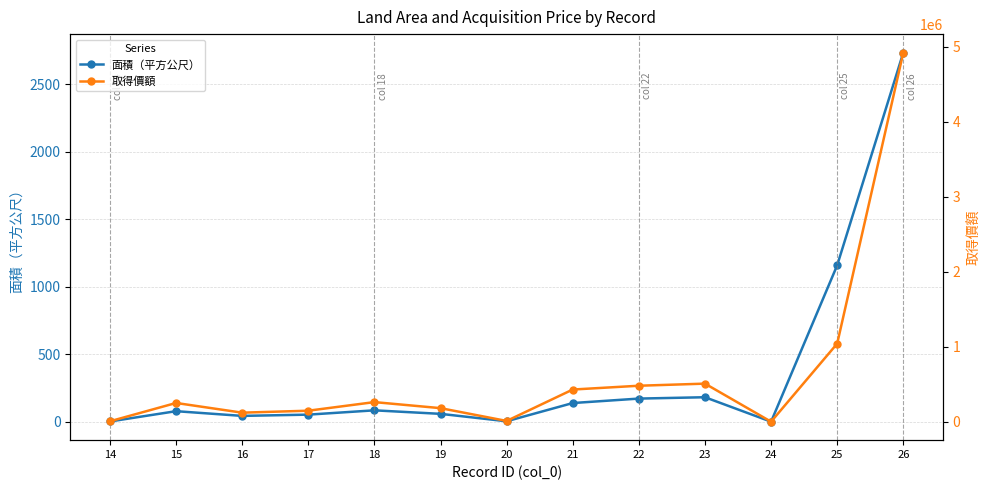

Which category has the lowest value across all series?

24